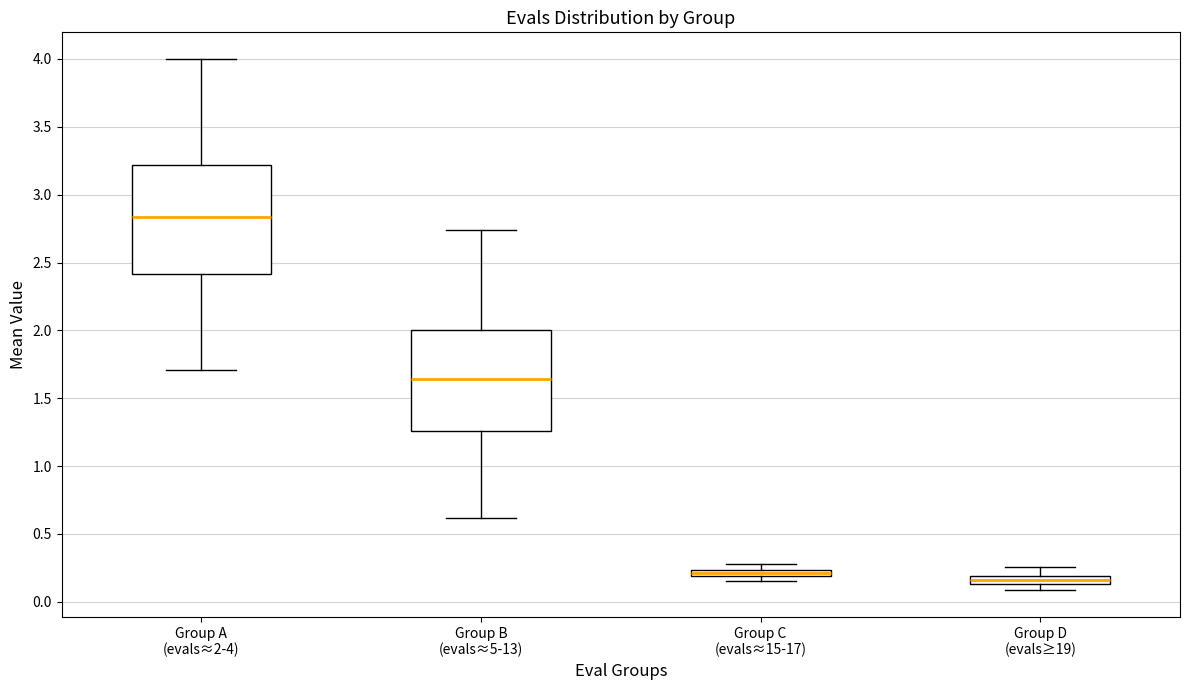

Where is the upper edge of the box for Group C (evals≈15-17) on the y-axis? The values are not printed on the chart, so give them approximately, as read against the axis.

0.25